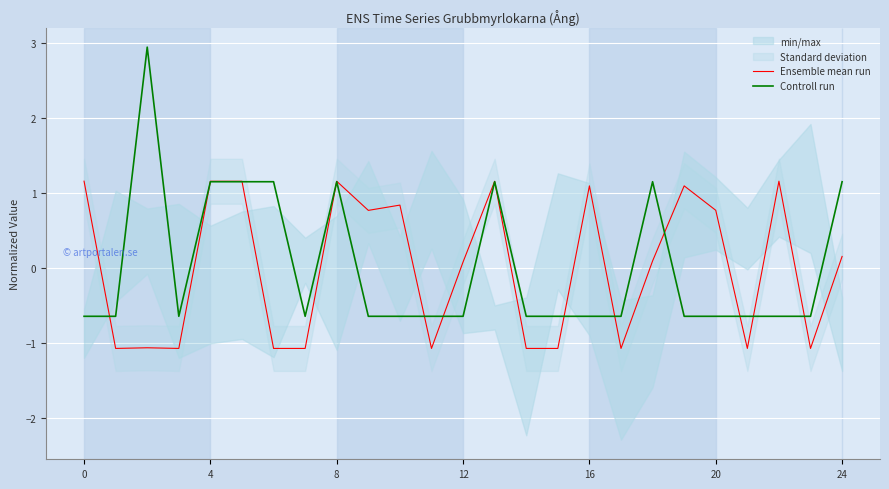

What is the difference between the highest and lowest values at 12?

0.4